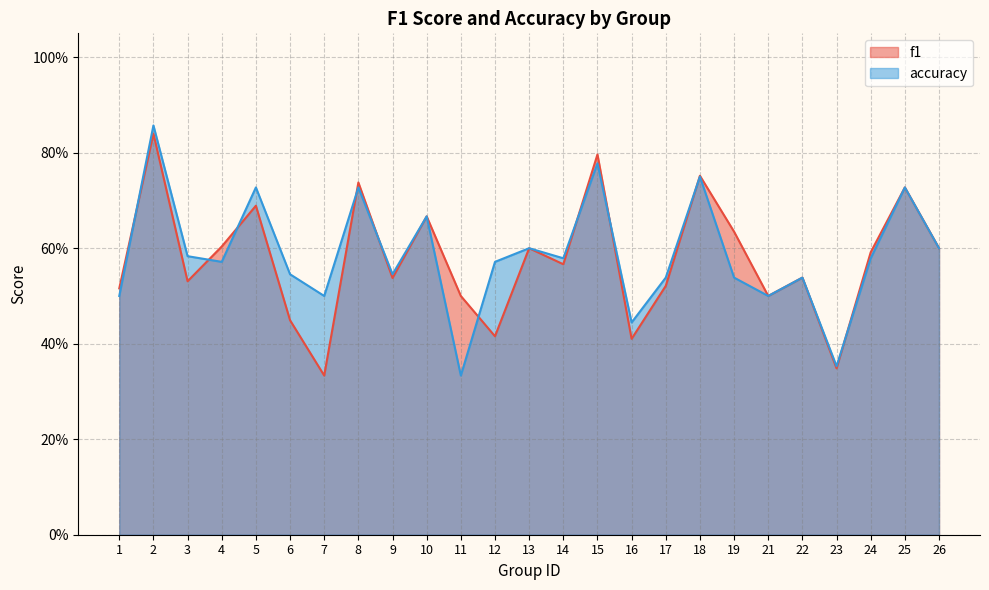

Where is accuracy nearest to the value 0?

11